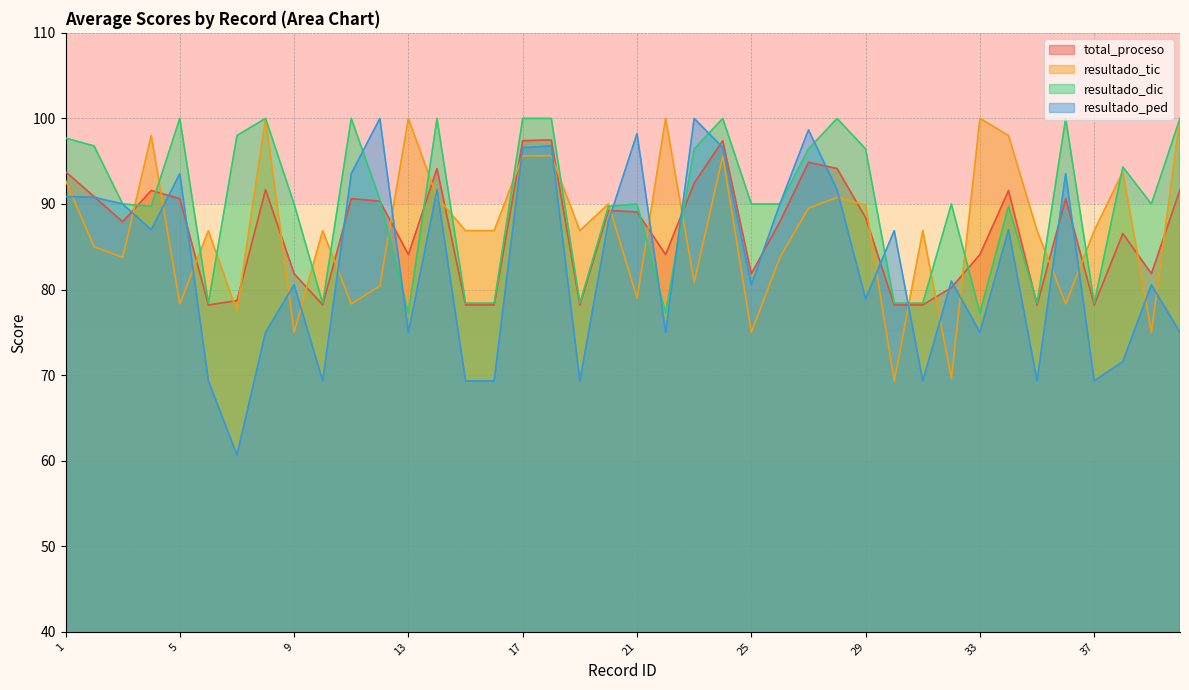

How many values in the resultado_tic series exceed 86?

25